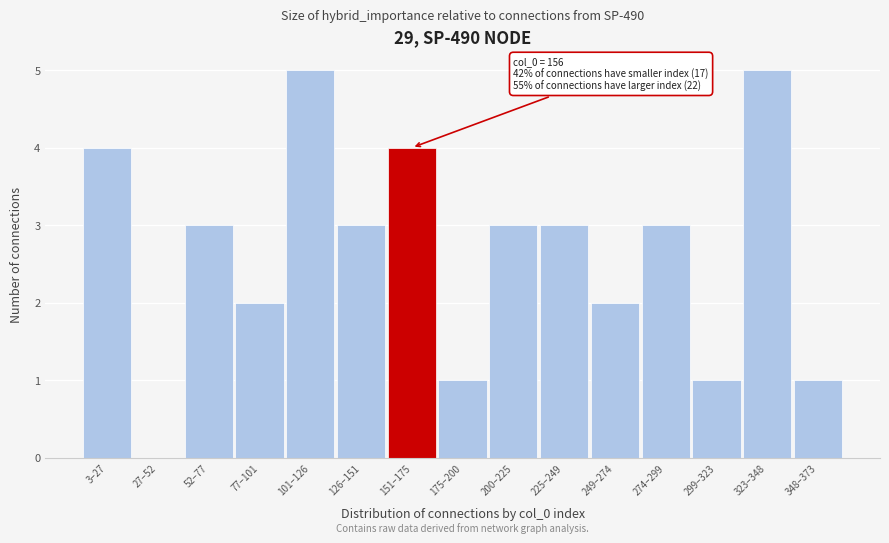

Reading right to left, what are all the values shown in this chart?

348–373=1	323–348=5	299–323=1	274–299=3	249–274=2	225–249=3	200–225=3	175–200=1	151–175=4	126–151=3	101–126=5	77–101=2	52–77=3	27–52=0	3–27=4